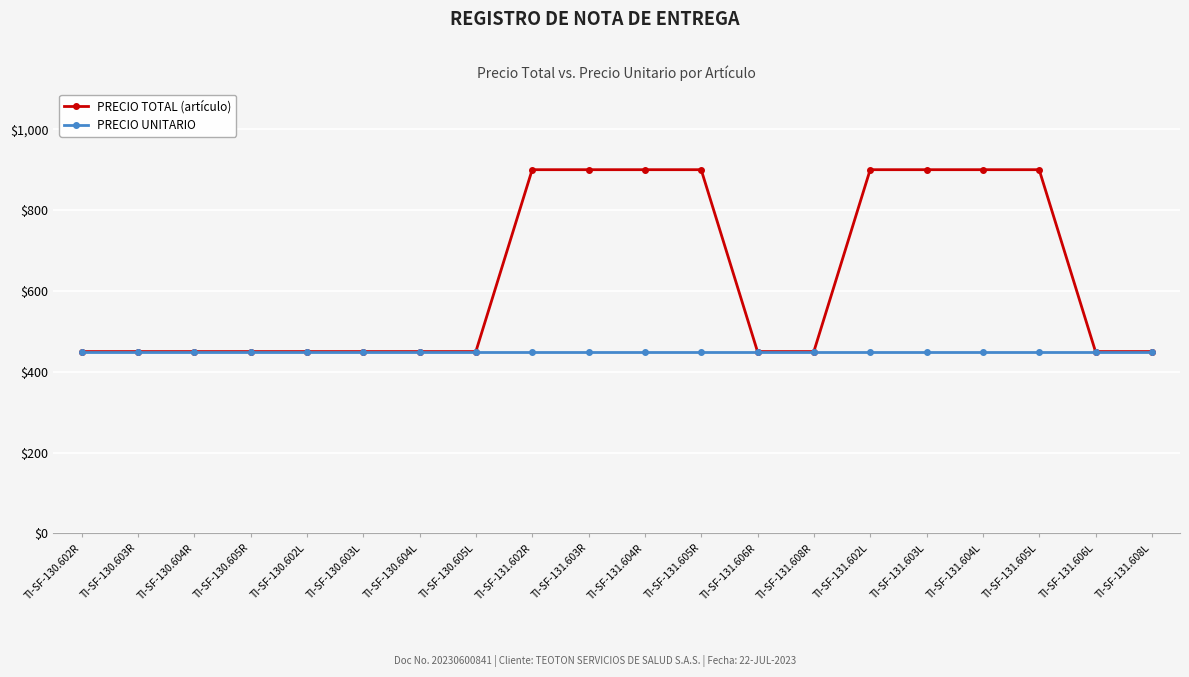

What is the highest value of the PRECIO TOTAL (artículo) series?

900